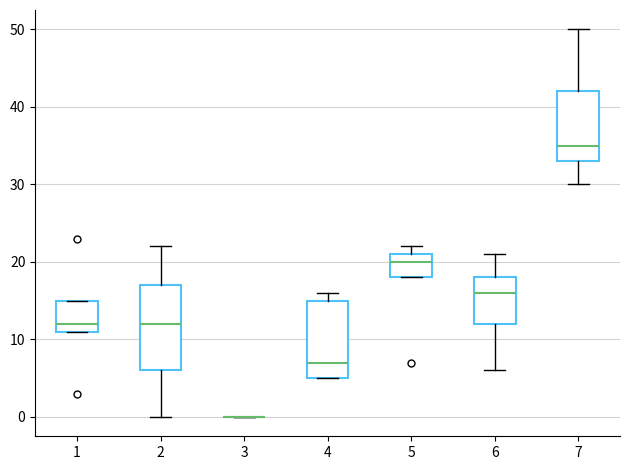

Reading left to right, read every box against the y-axis: the position of its median line, the range the box covers, and the ends of its whiskers. The values are not printed on the chart, so give them approximately, as read against the axis.

1: median 12, box 11 to 15, whiskers 11 to 15
2: median 12, box 6 to 17, whiskers 0 to 22
3: box collapsed to a line at 0, whiskers 0 to 0
4: median 7, box 5 to 15, whiskers 5 to 16
5: median 20, box 18 to 21, whiskers 18 to 22
6: median 16, box 12 to 18, whiskers 6 to 21
7: median 35, box 33 to 42, whiskers 30 to 50